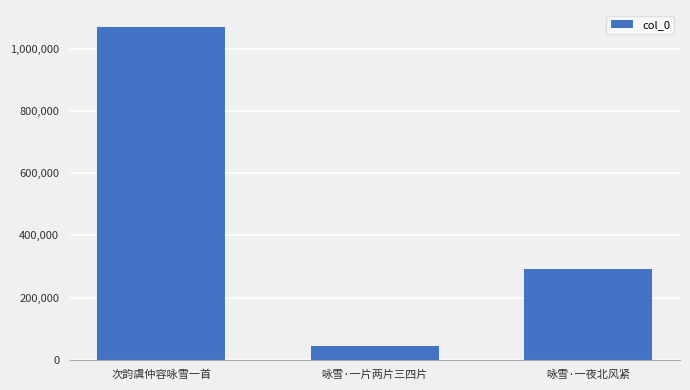

What is the label of the 2nd bar from the left?

咏雪·一片两片三四片